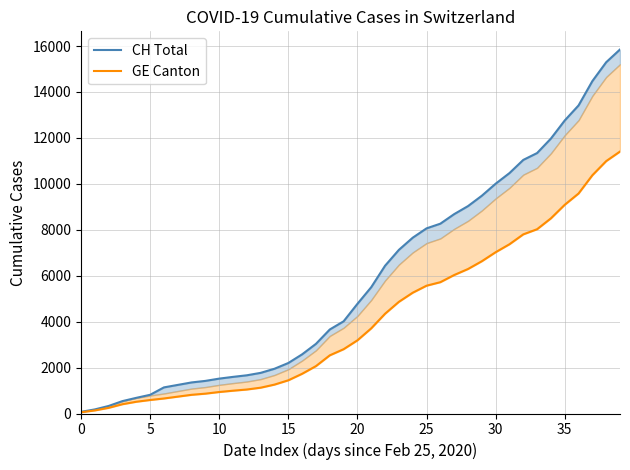

Reading left to right, what are all the values shown in this chart?

CH Total: 73.0	178.0	329.0	540.0	682.0	814.0	1137.0	1245.0	1353.0	1420.0	1519.0	1595.0	1664.0	1770.0	1949.0	2199.0	2577.0	3033.0	3658.0	4014.0	4775.0	5501.0	6434.0	7125.0	7654.0	8061.0	8265.0	8681.0	9030.0	9481.0	10005.0	10467.0	11041.0	11340.0	11971.0	12758.0	13413.0	14473.0	15294.0	15850.0
GE Canton: 54.8	133.5	246.8	405.0	511.5	588.0	654.0	734.2	813.8	864.0	936.0	993.0	1044.8	1124.2	1258.5	1446.0	1729.5	2064.0	2532.8	2799.8	3186.0	3708.0	4344.0	4862.2	5259.0	5564.2	5717.2	6029.2	6291.0	6629.2	7022.2	7368.8	7799.2	8023.5	8496.8	9087.0	9578.2	10373.2	10989.0	11406.0